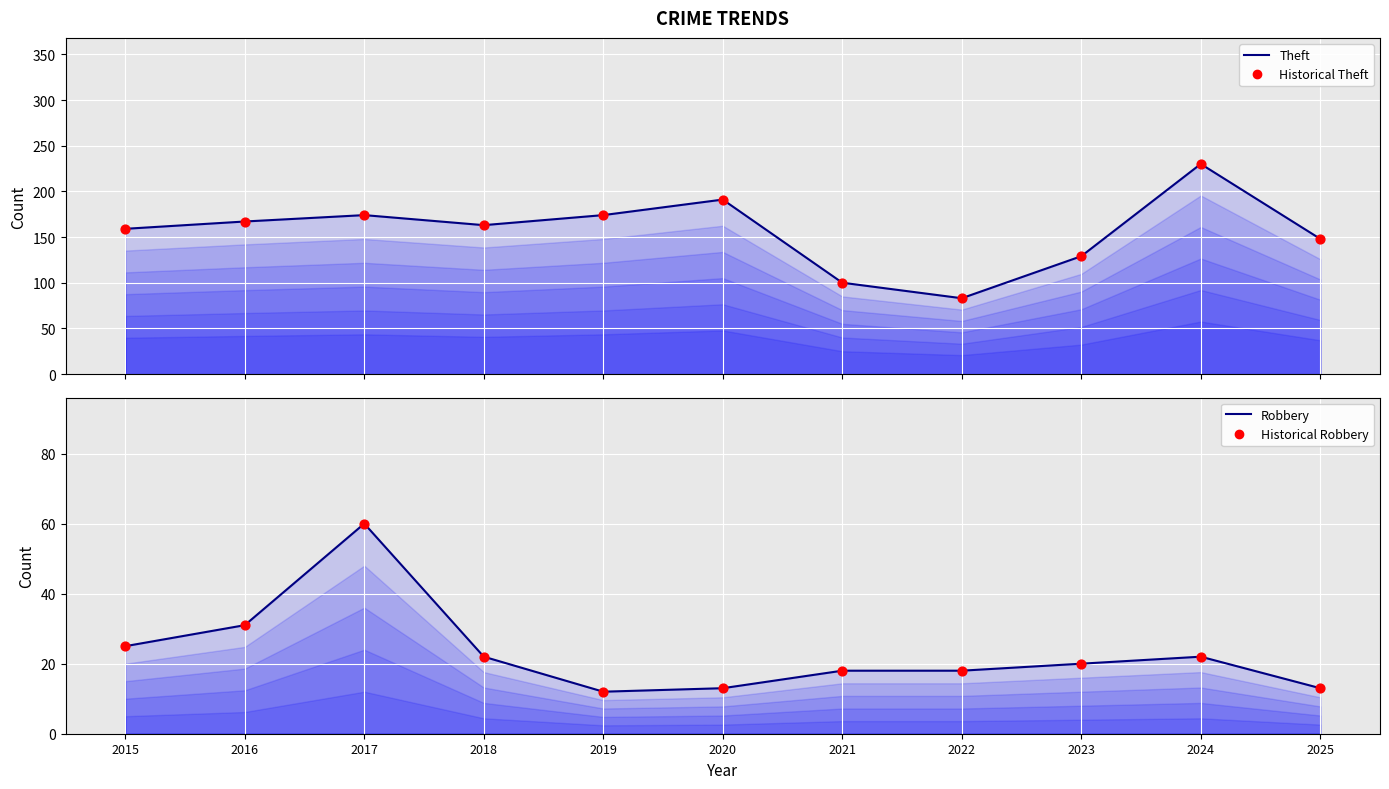

Which series has the largest total across all categories?

Theft